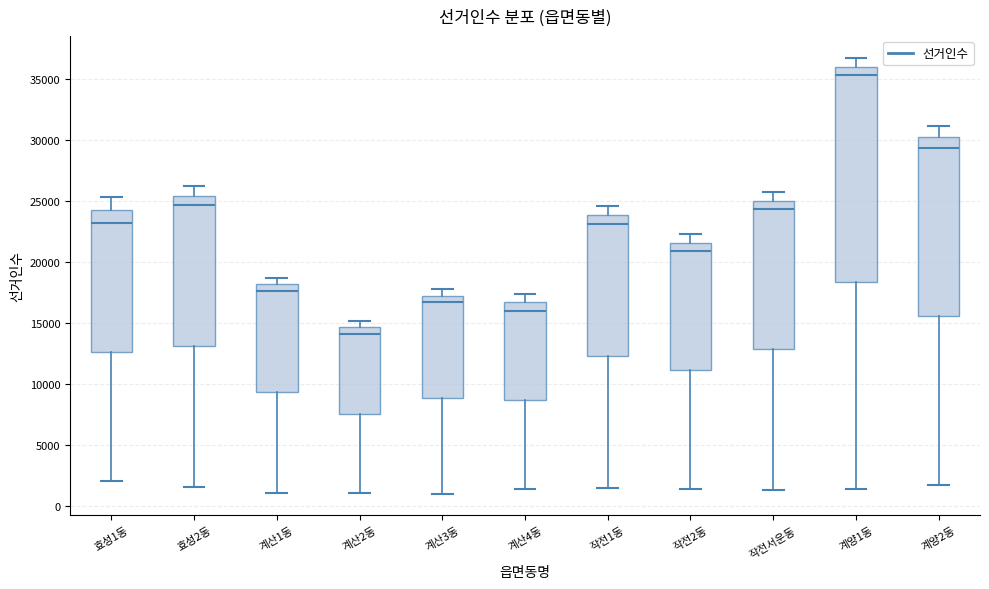

Which box is the tallest, from its lower edge to its upper edge?

계양1동